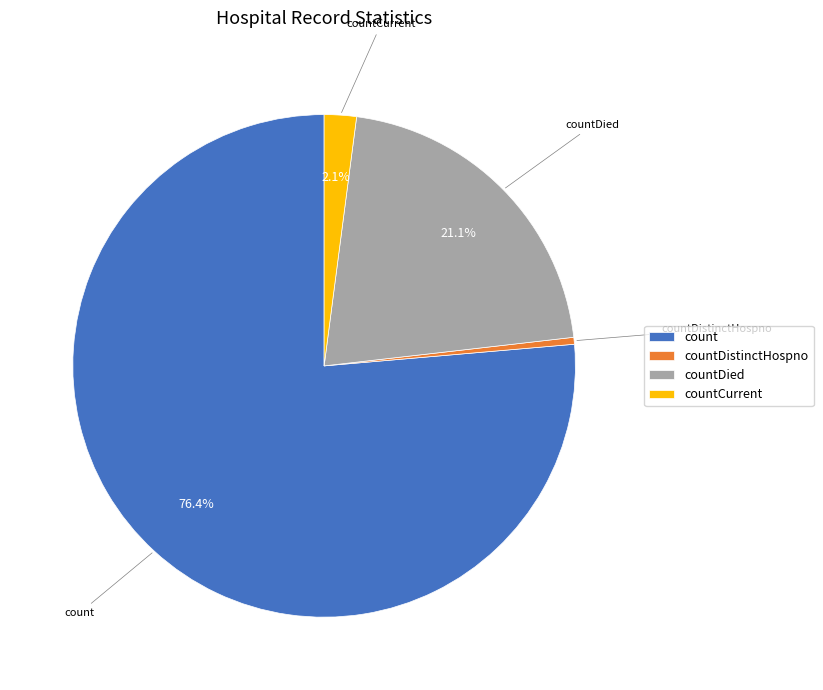

Which slice is the largest?

count